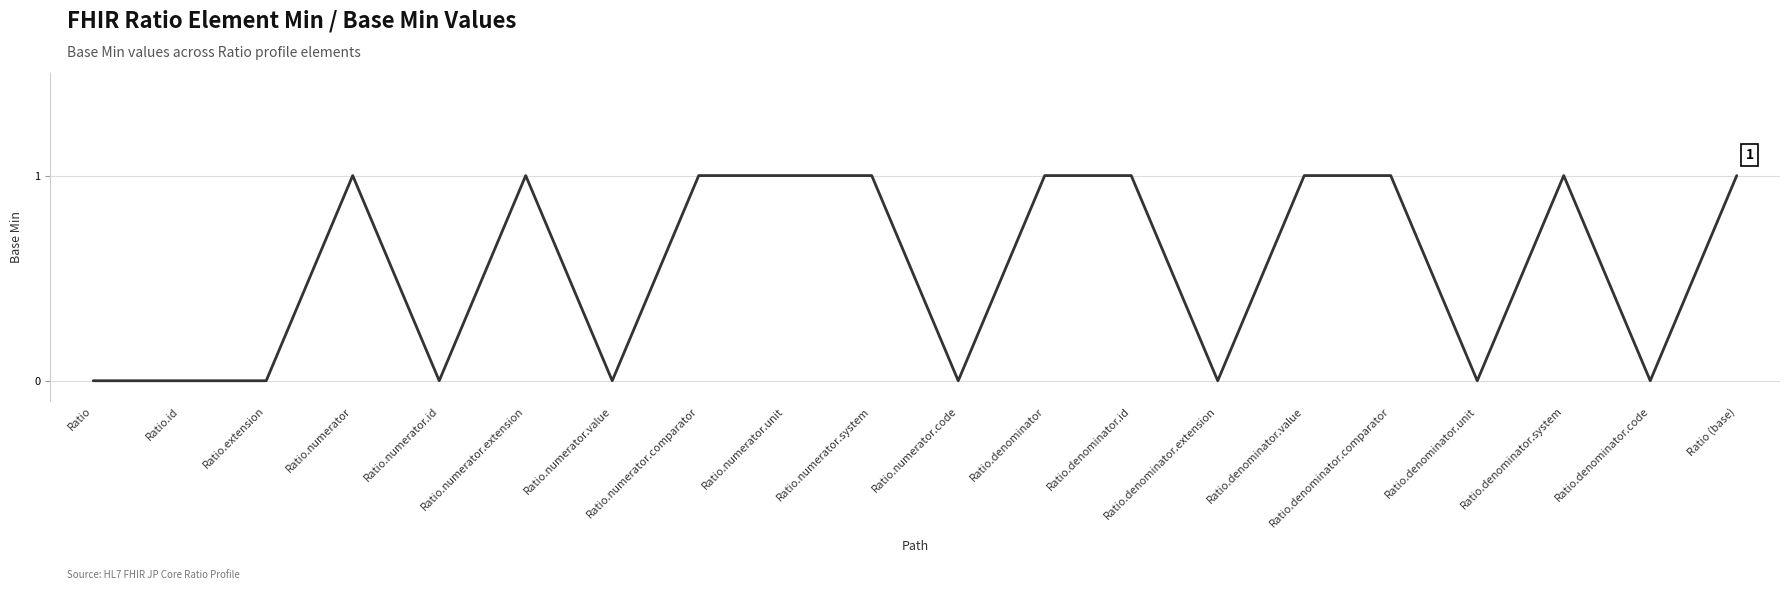

What position from the left is Ratio.numerator.system?

10